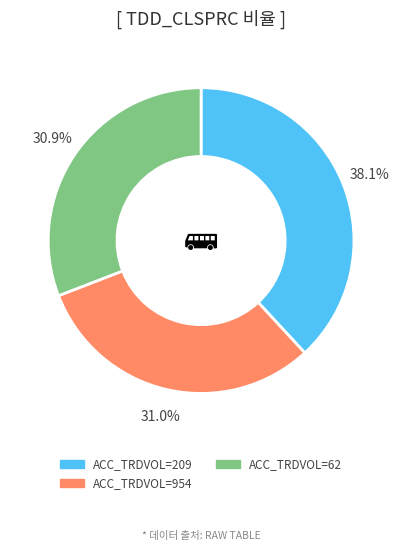

Does any single category account for the majority?

No